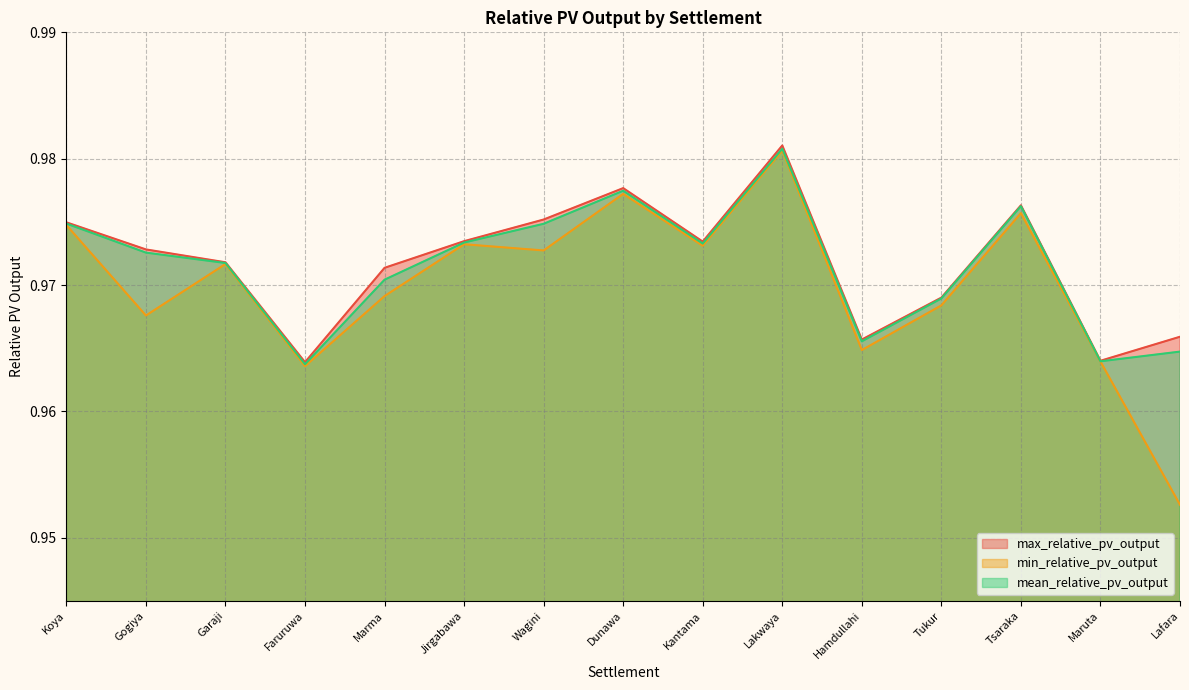

At how many categories does at least one series exceed 0?

15